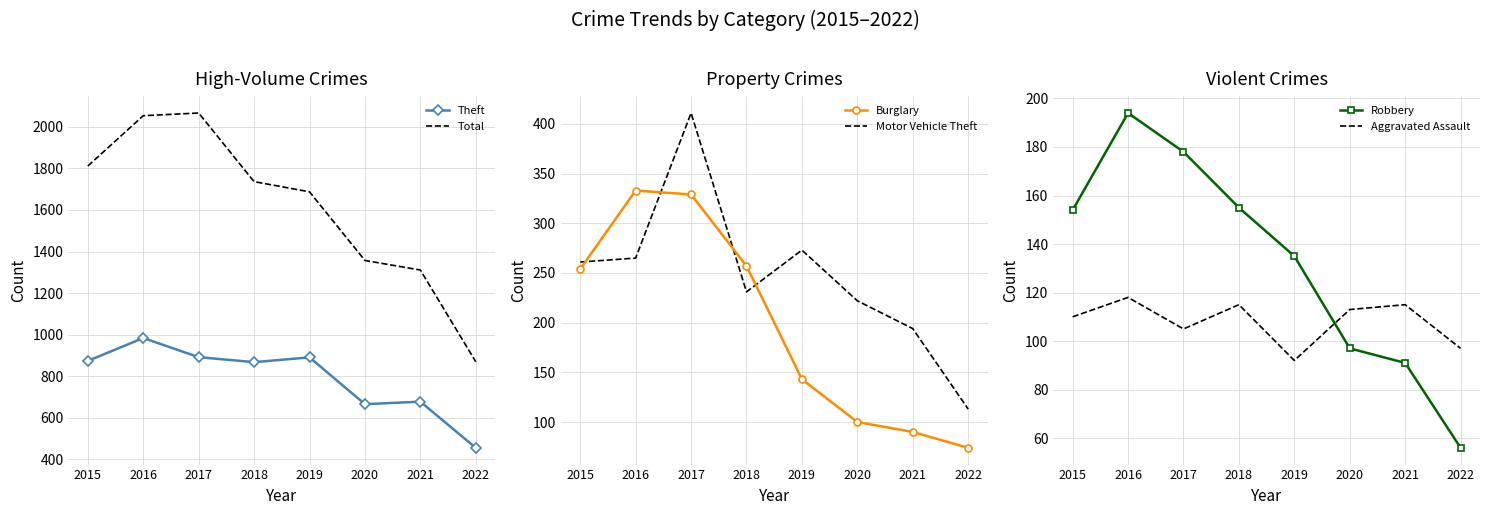

What is the average value of the Robbery series?

132